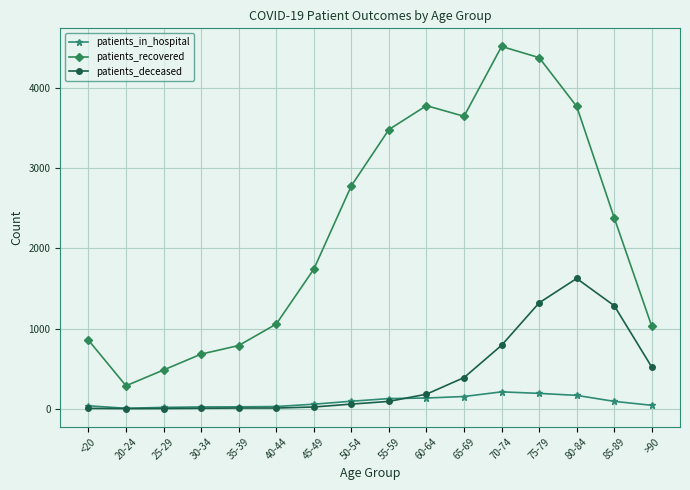

At which category does patients_recovered reach its first local valley?

20-24